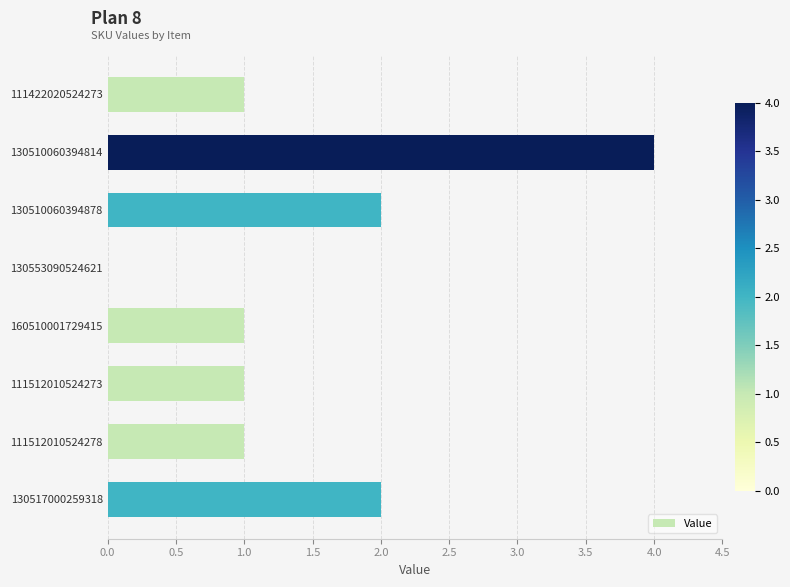

Between 130510060394814 and 111512010524273, which is larger?

130510060394814